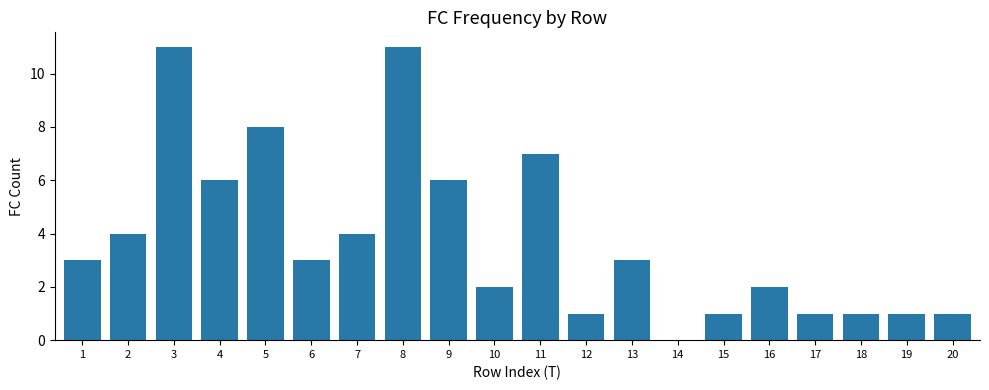

Reading left to right, what are all the values shown in this chart?

3	4	11	6	8	3	4	11	6	2	7	1	3	0	1	2	1	1	1	1